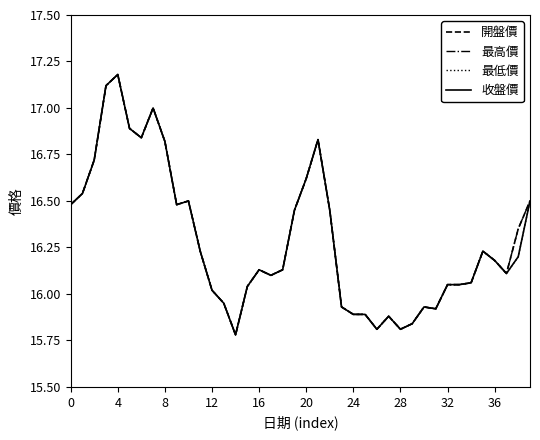

Is this an area chart (filled region under the line)?

No